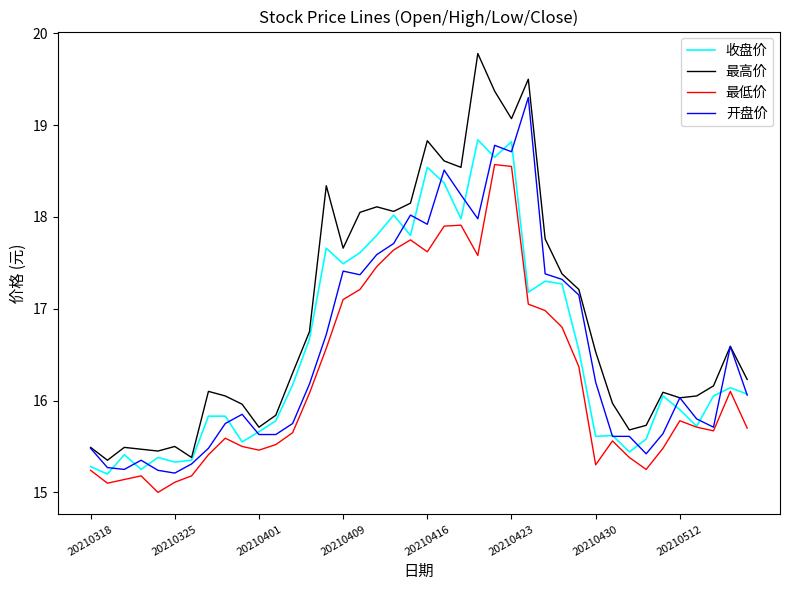

Which series has the widest spread of values?

最高价